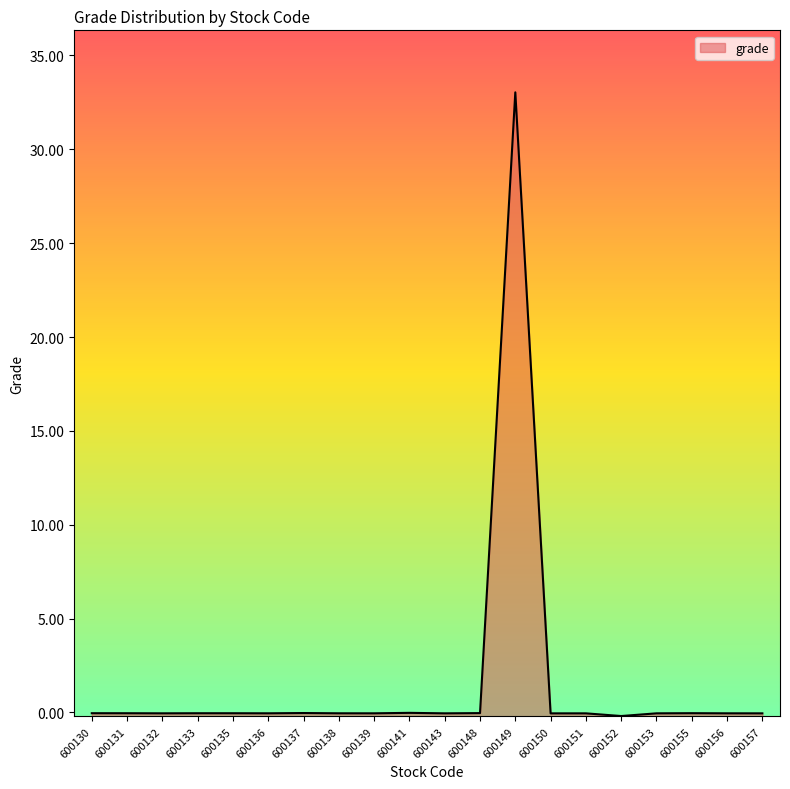

Reading left to right, what are all the values shown in this chart?

600130=-0.0	600131=-0.0	600132=-0.1	600133=-0.0	600135=-0.0	600136=-0.1	600137=-0.0	600138=-0.1	600139=-0.1	600141=-0.0	600143=-0.1	600148=-0.0	600149=33.0	600150=-0.1	600151=-0.1	600152=-0.2	600153=-0.1	600155=-0.0	600156=-0.1	600157=-0.1